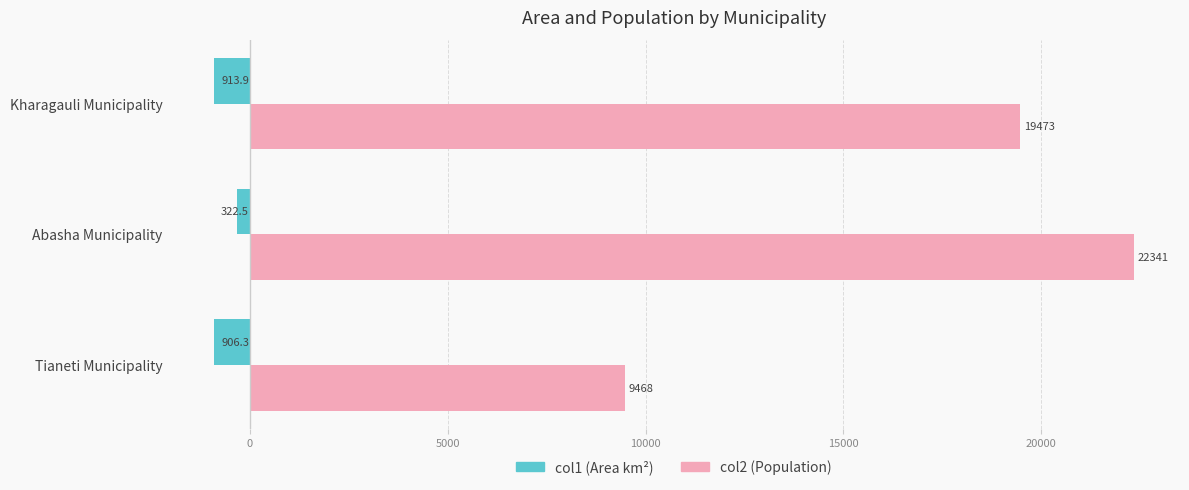

What is the greatest value displayed?

22341.0